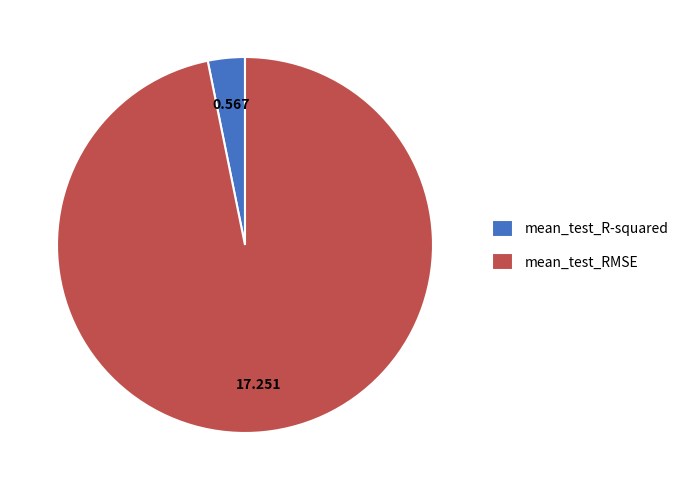

Which slice is the largest?

mean_test_RMSE